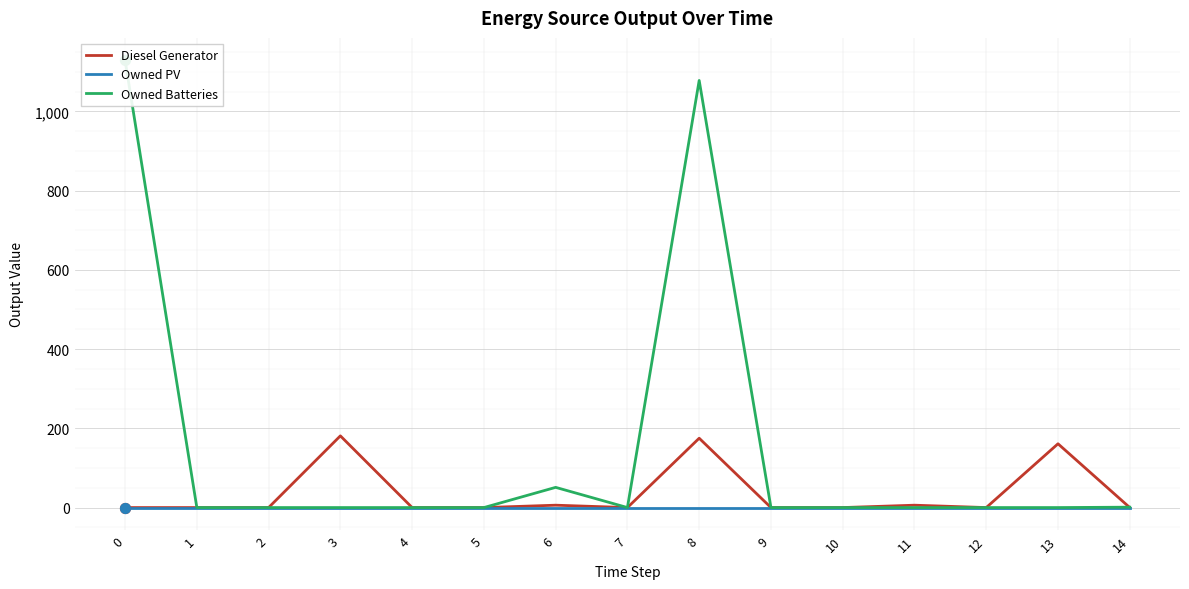

Which series has the largest total across all categories?

Owned Batteries